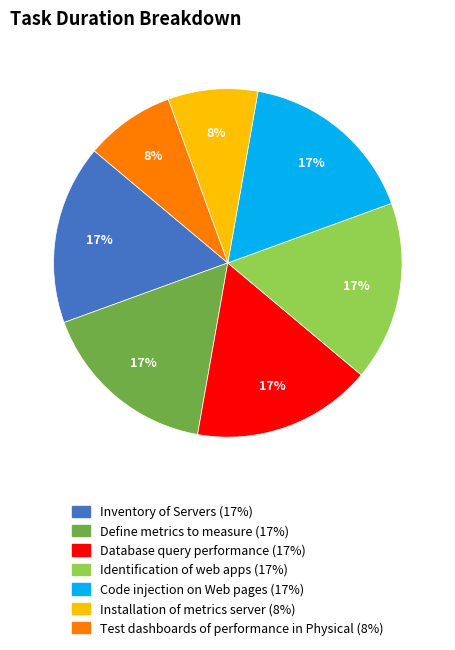

To the nearest percent, what portion does Define metrics to measure represent?

17%